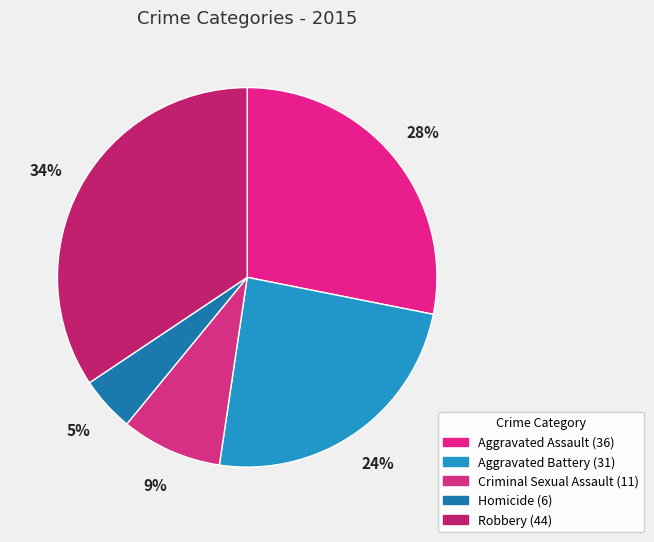

What is the ratio of the value at Robbery to the value at Aggravated Assault?

1.2